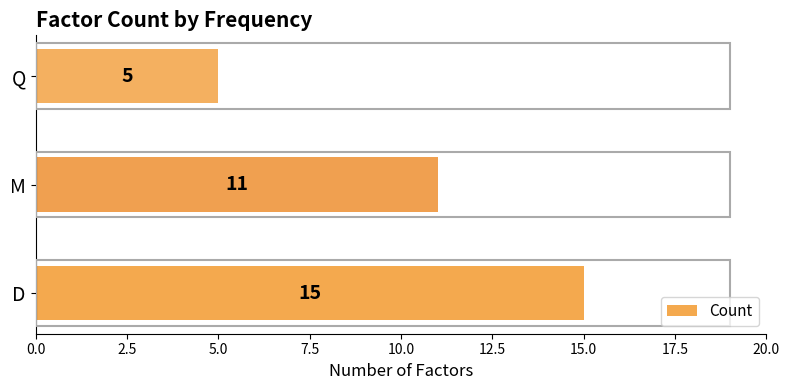

What is the sum of all values?

31